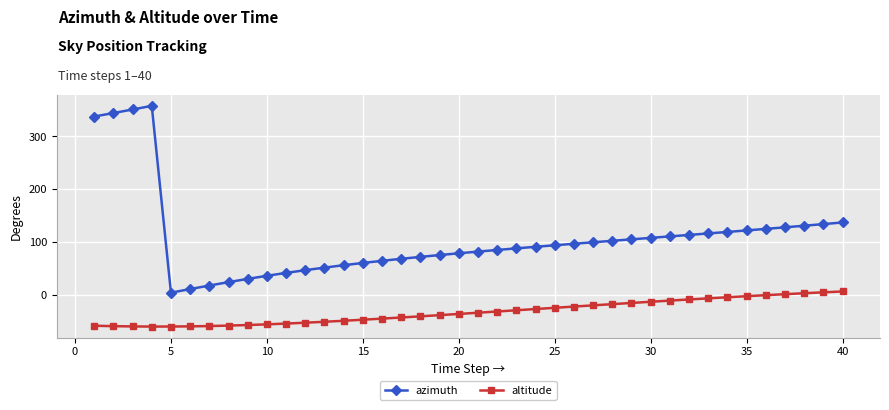

List the series in order of their overall mean, highest first.

azimuth, altitude